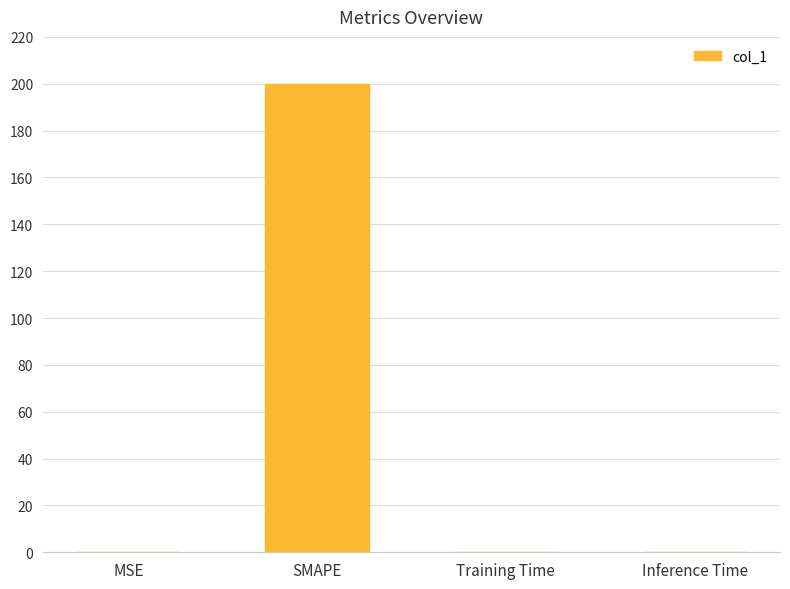

True or false: the data shows 266.3 at SMAPE.

False